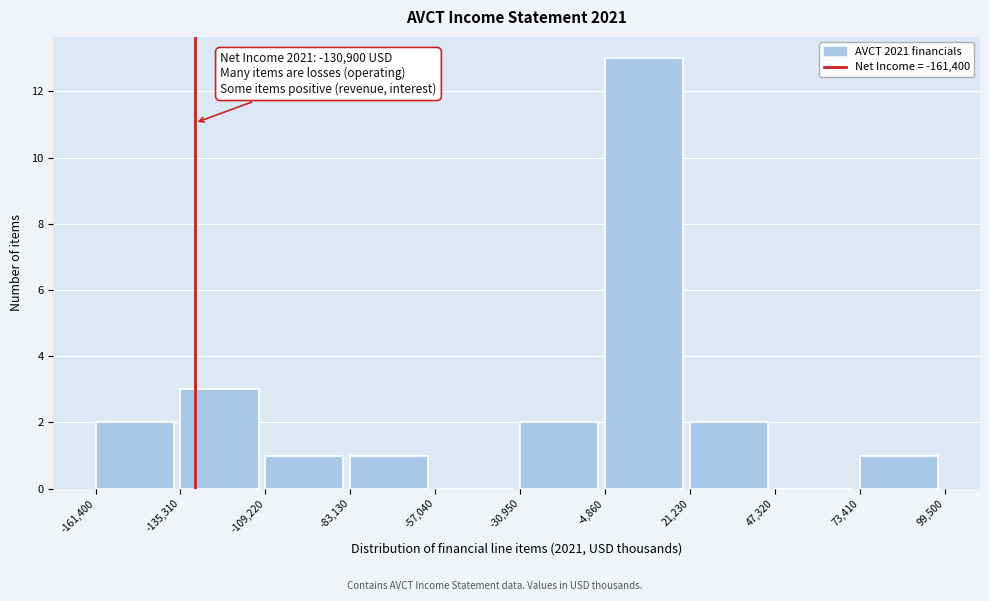

Which range on the x-axis has the tallest bar?

-4,860 to 21,230